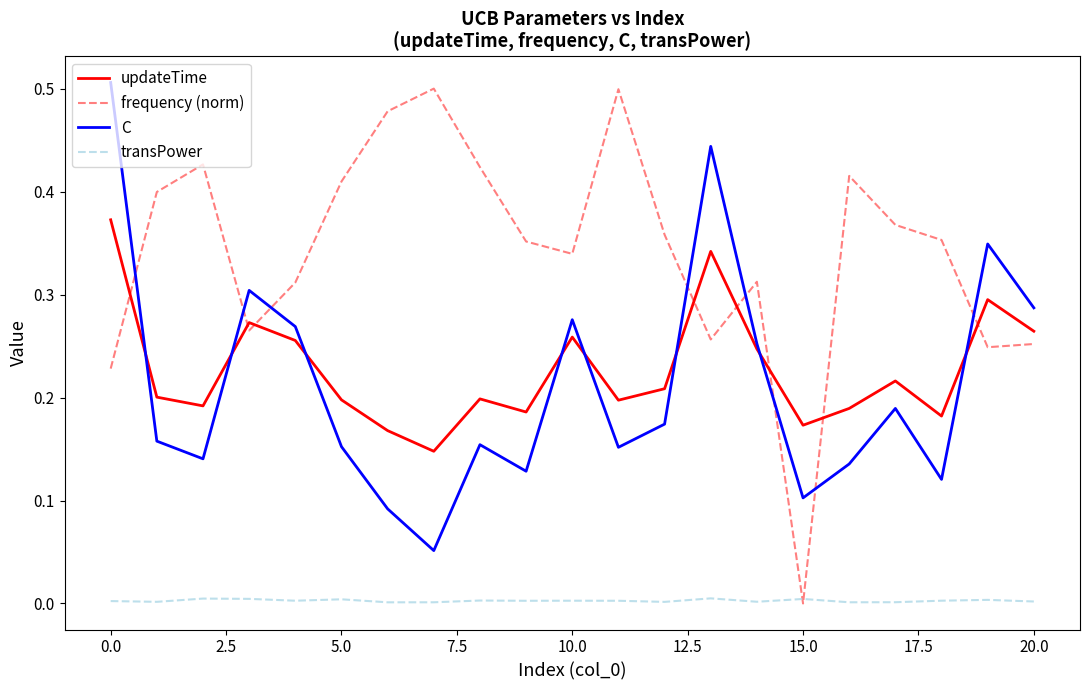

Which series ends up on top after the final intersection of updateTime and frequency (norm)?

updateTime